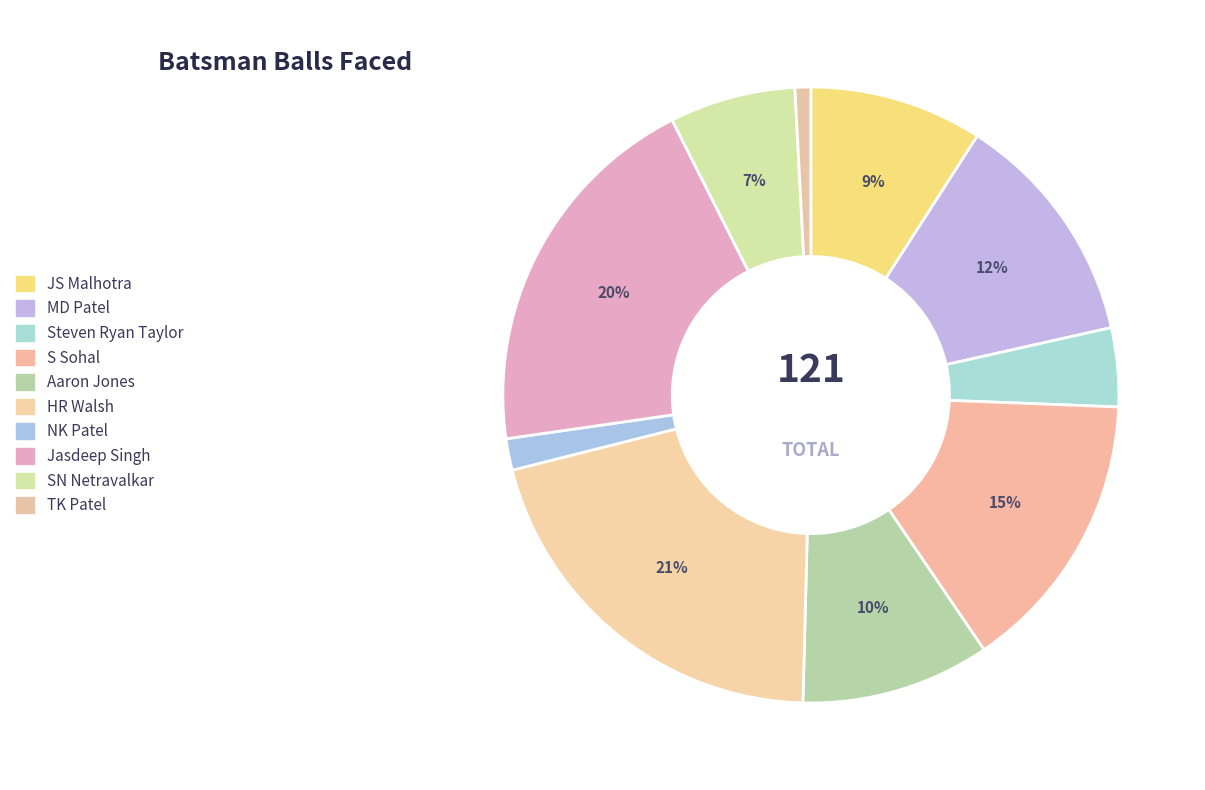

Is Aaron Jones the majority of the pie?

No